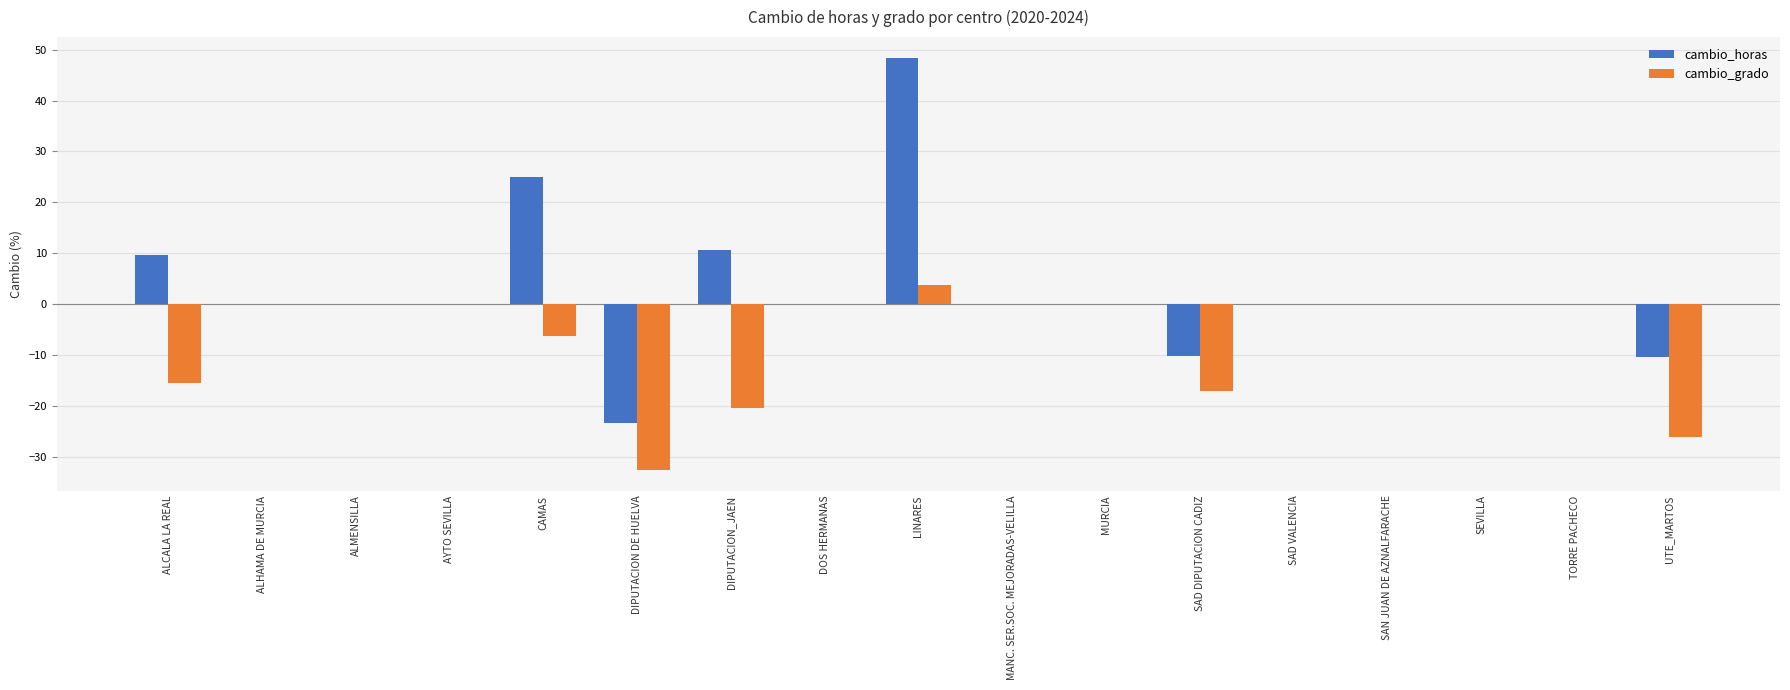

Between ALCALA LA REAL and LINARES, which series saw the biggest shift?

cambio_horas